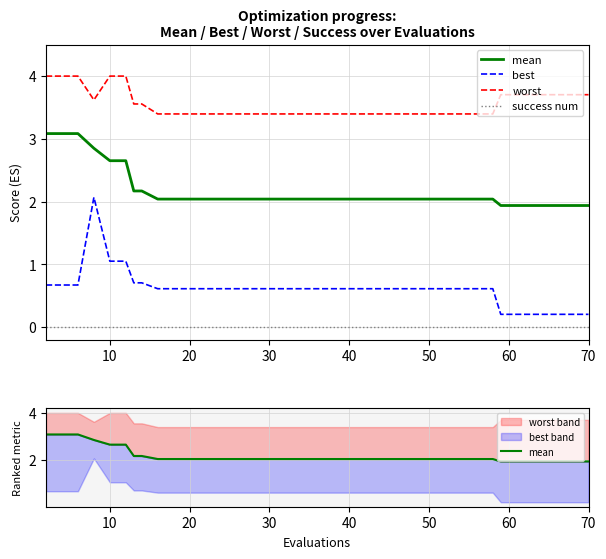

Rank the series by their maximum value, from highest to lowest.

worst, mean, best, success num